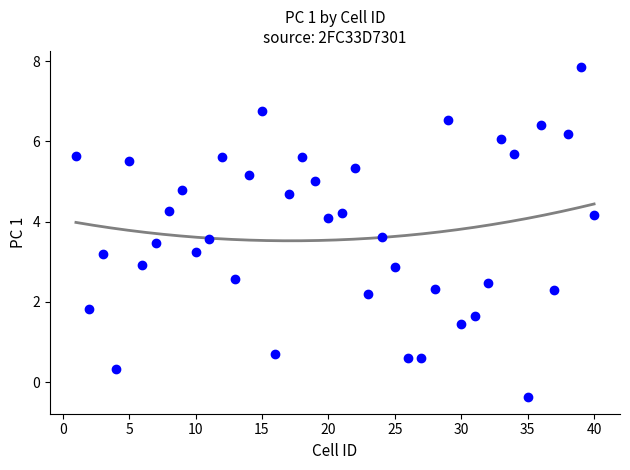

What is the range of Y values (max minus min)?

8.2